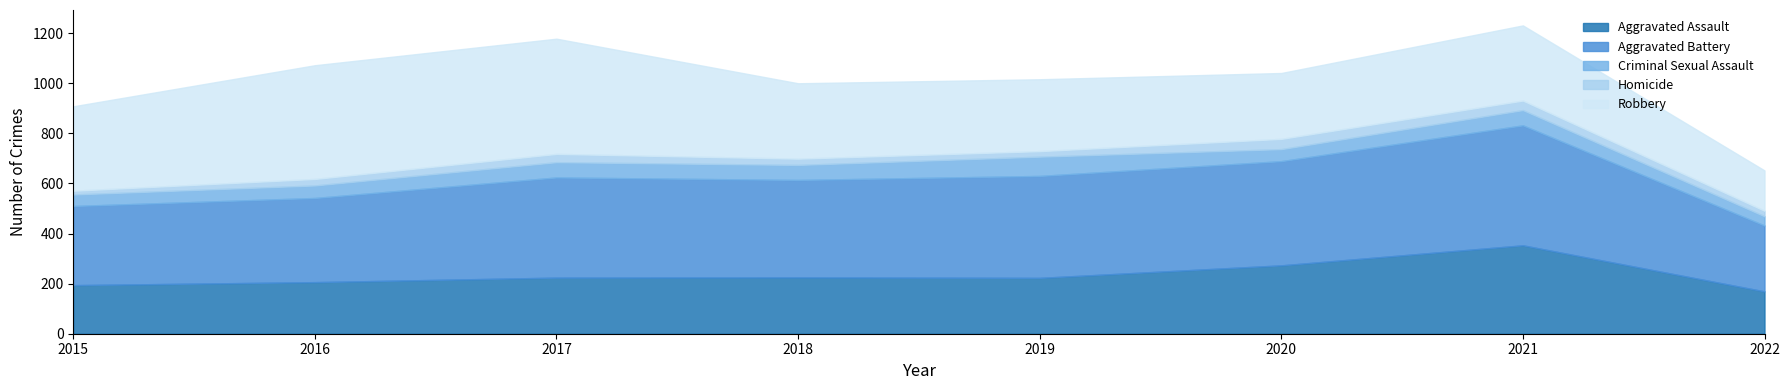

How many interior local peaks does the Aggravated Assault series have?

2